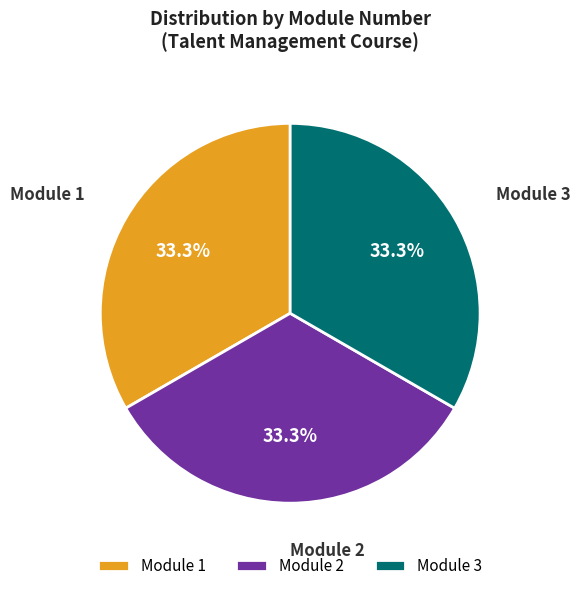

Is there any slice that represents more than half of the pie?

No